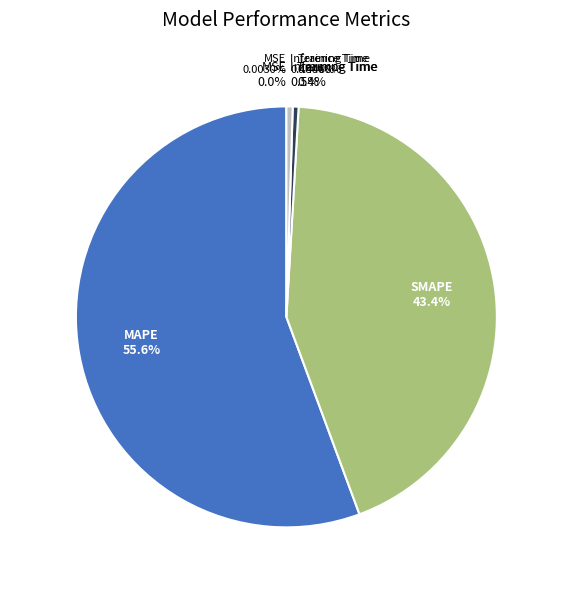

What is the largest slice in the pie chart?

MAPE